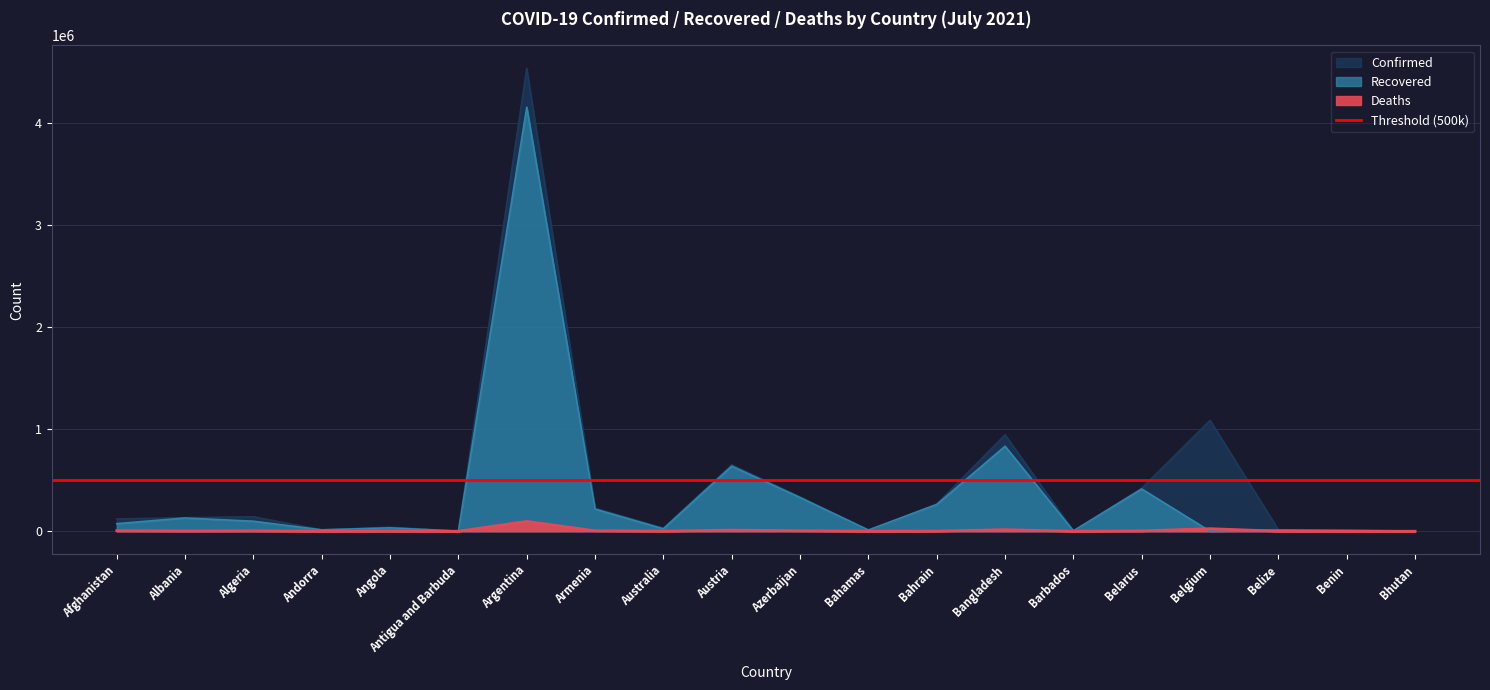

What position from the left is Belize?

18